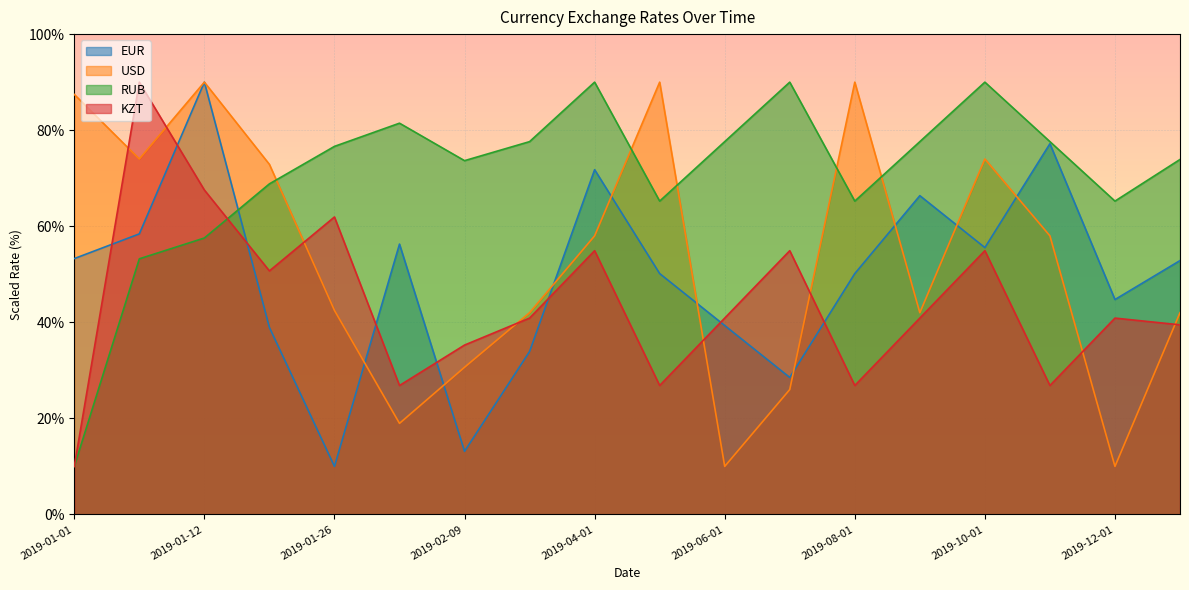

At 2019-10-01, list the series in order from largest to smallest.

RUB, USD, EUR, KZT